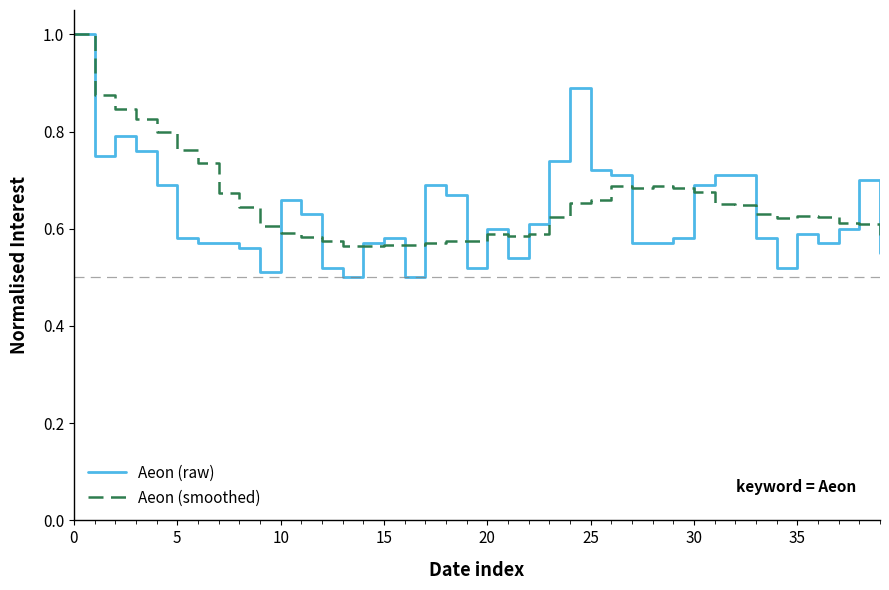

Which series has the widest spread of values?

Aeon (raw)